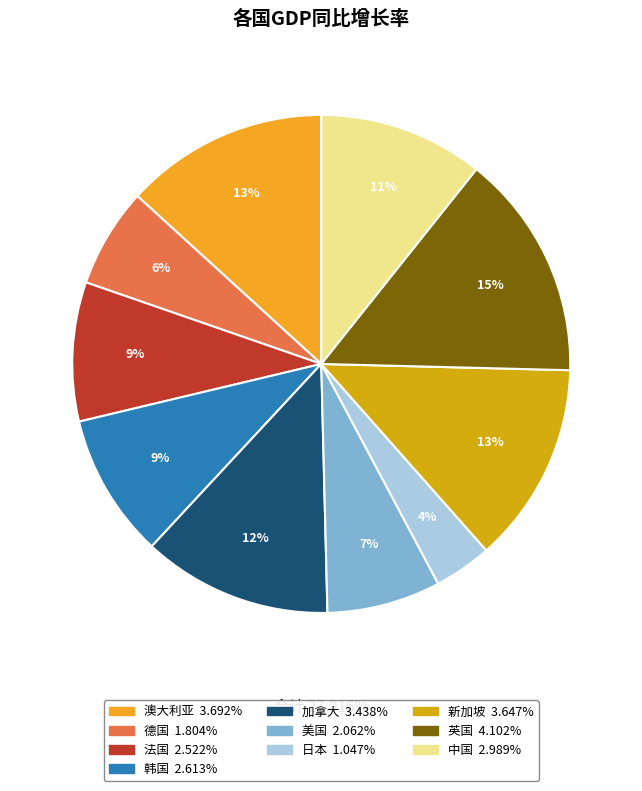

Which slice is the largest?

英国